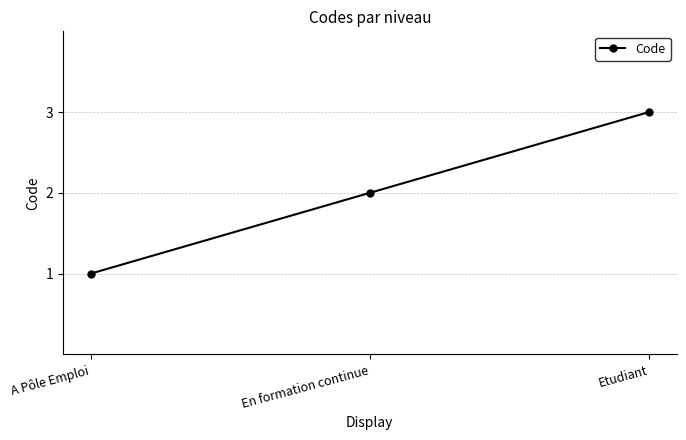

What is the change in value from En formation continue to Etudiant?

+1